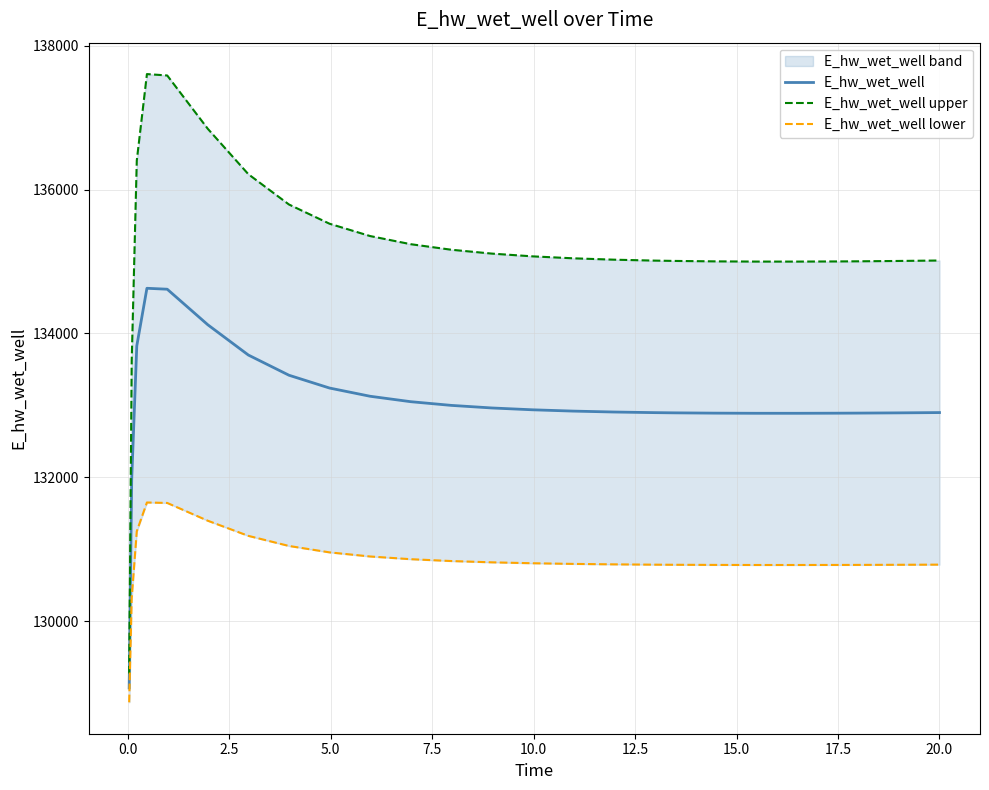

How many lines are shown in the chart?

3